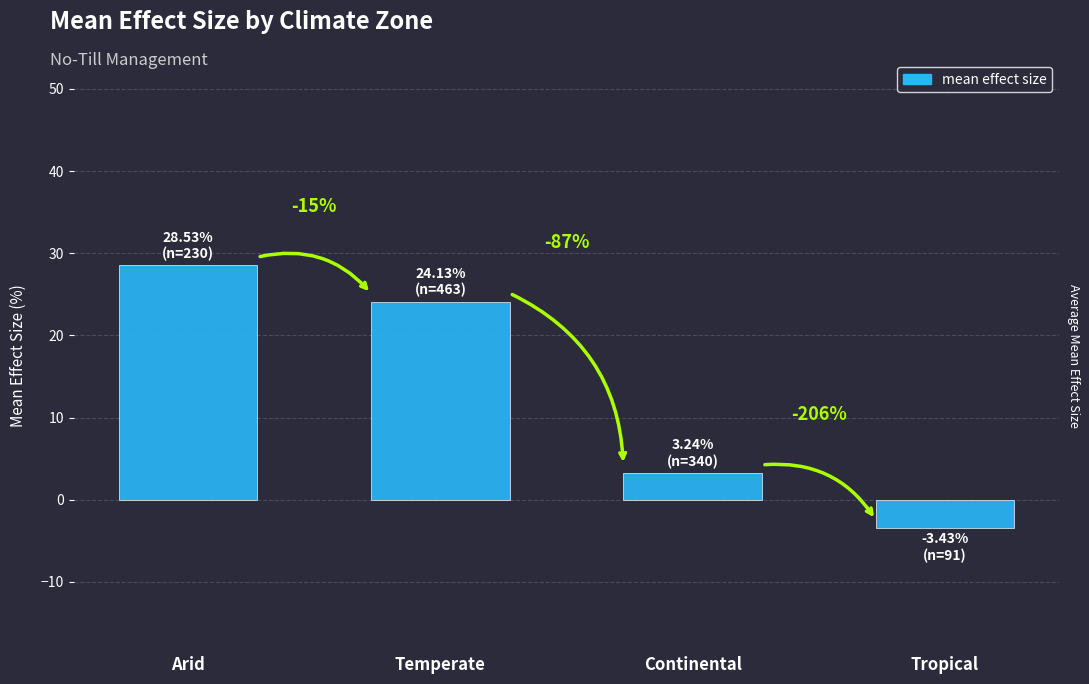

What is the label of the 3rd bar from the left?

Continental